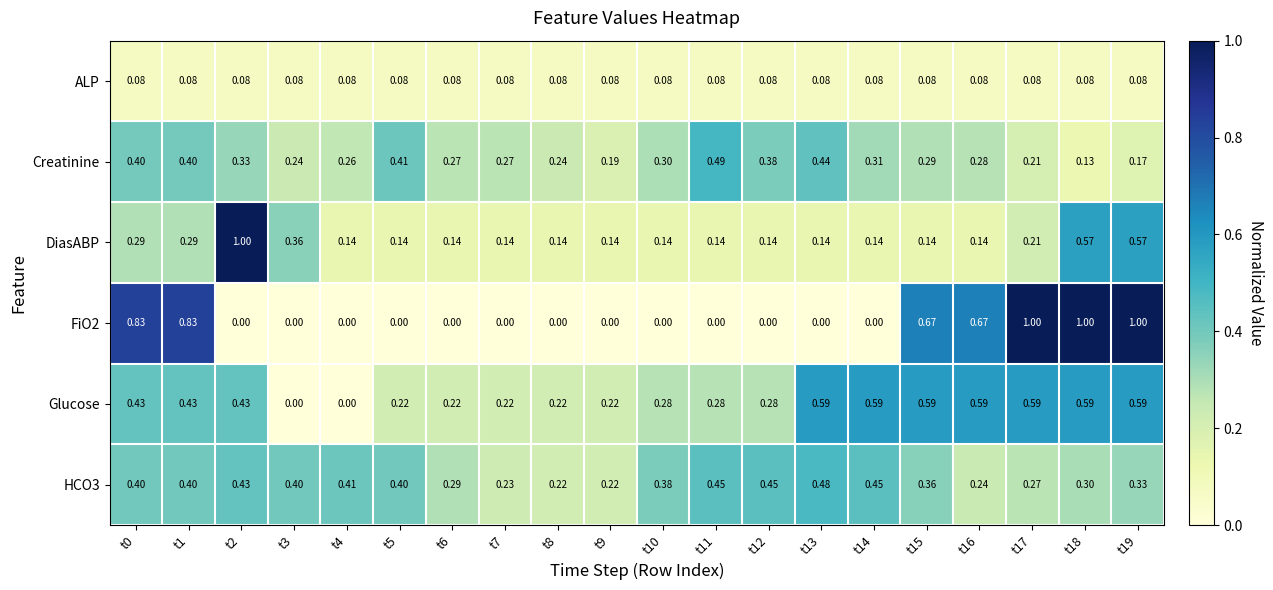

Which series has the largest total across all categories?

Glucose